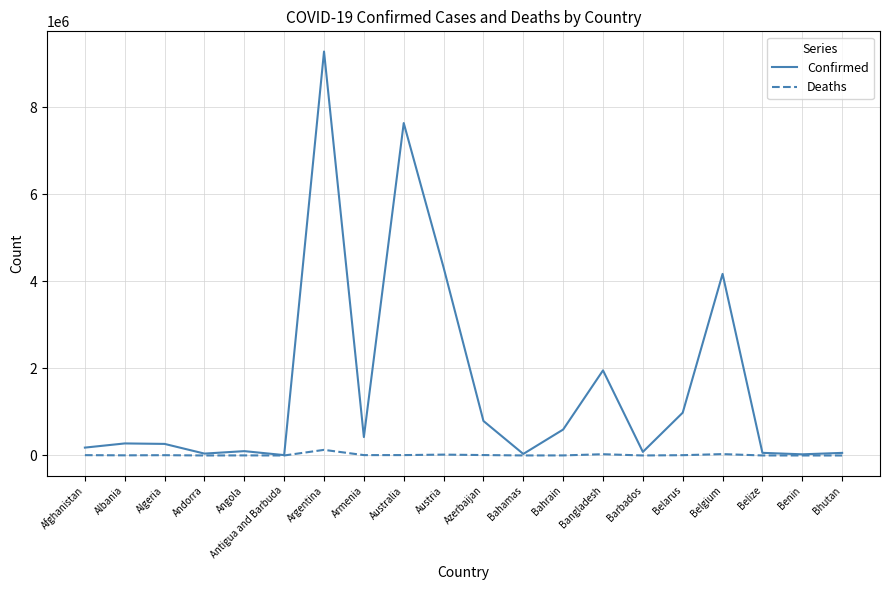

Count the number of categories in the chart.

20